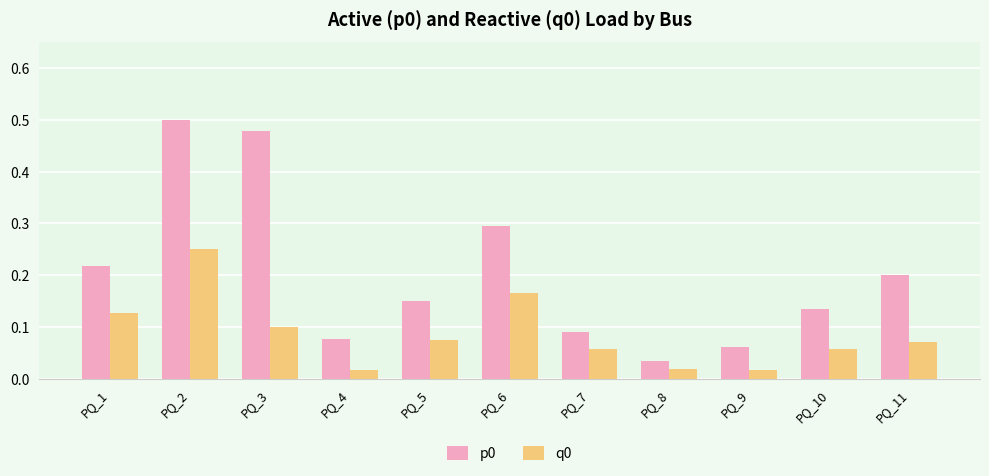

At how many categories does at least one series exceed 0?

11